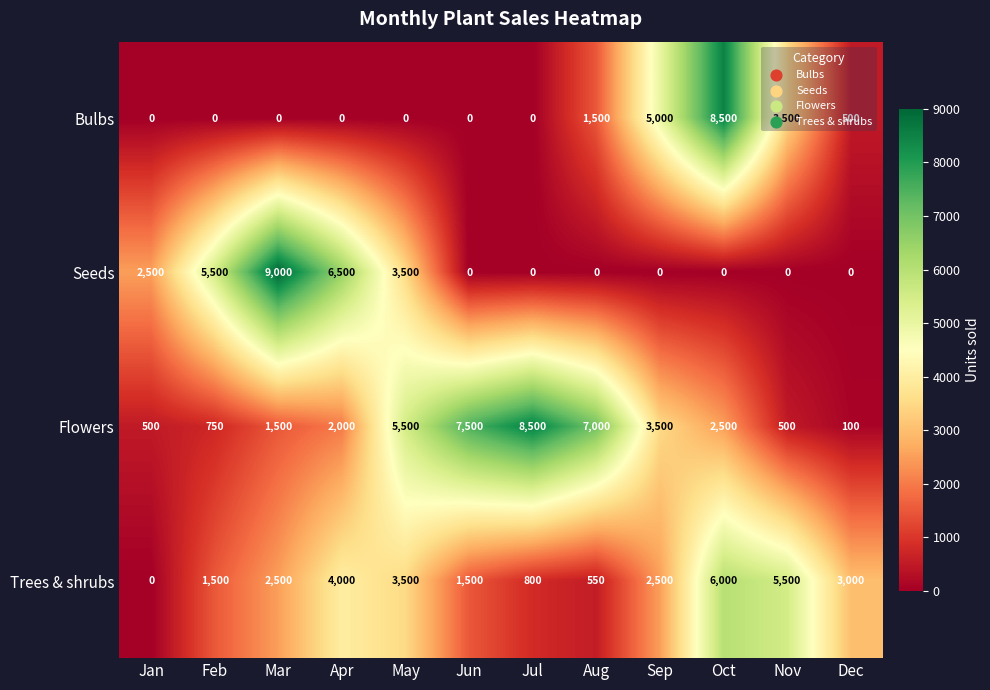

At which label is Trees & shrubs closest to 3000?

Dec